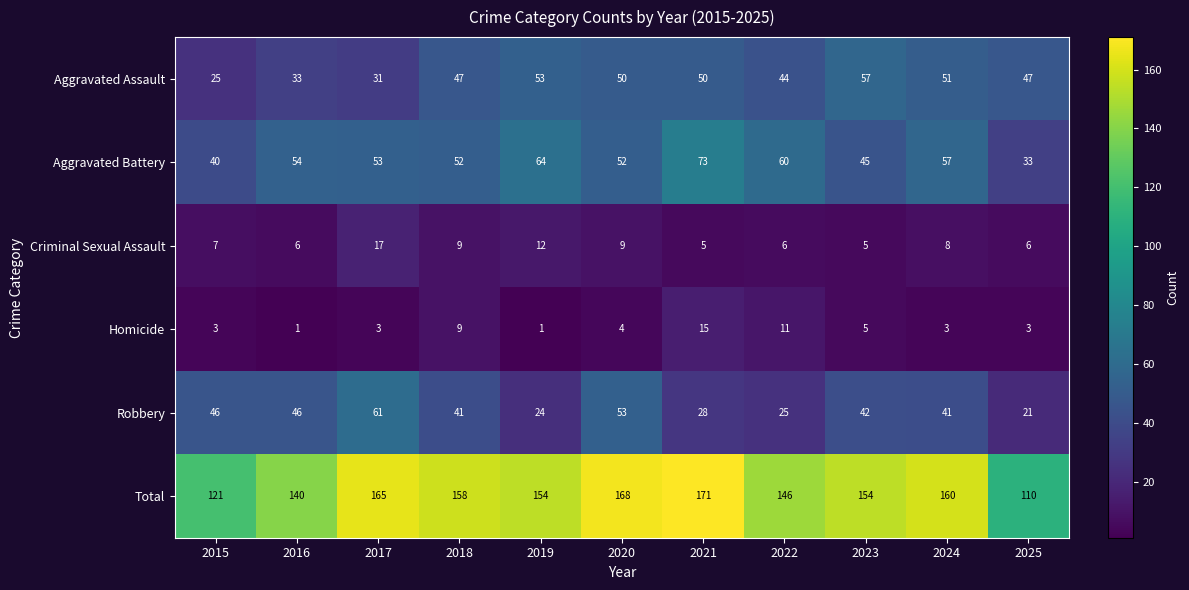

At which category is the sum across all series the highest?

2021